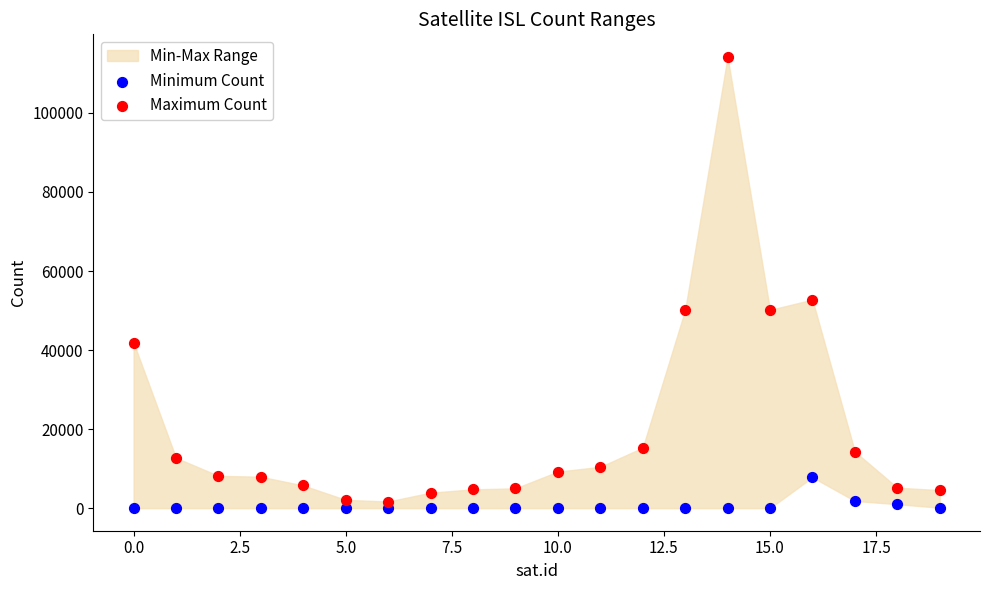

Which series contains the highest Y value?

Maximum Count